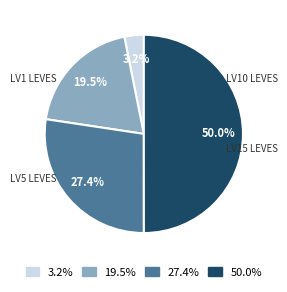

What percentage is NOT represented by 27.4%?

72.6%